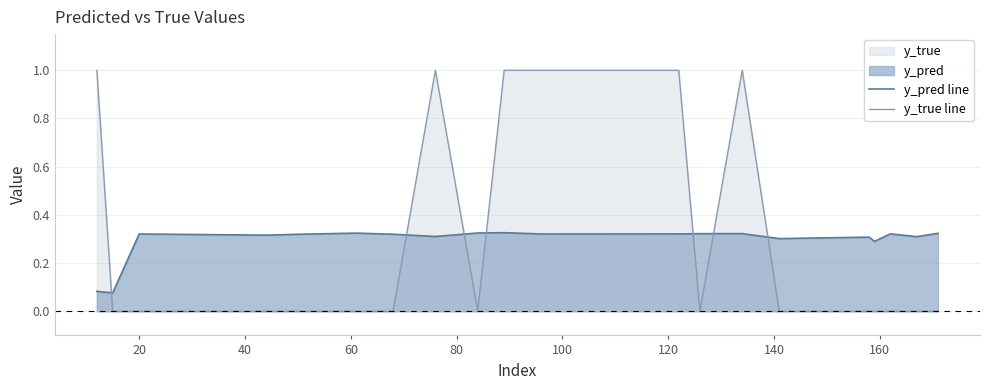

How many values in y_true line are above zero?

6